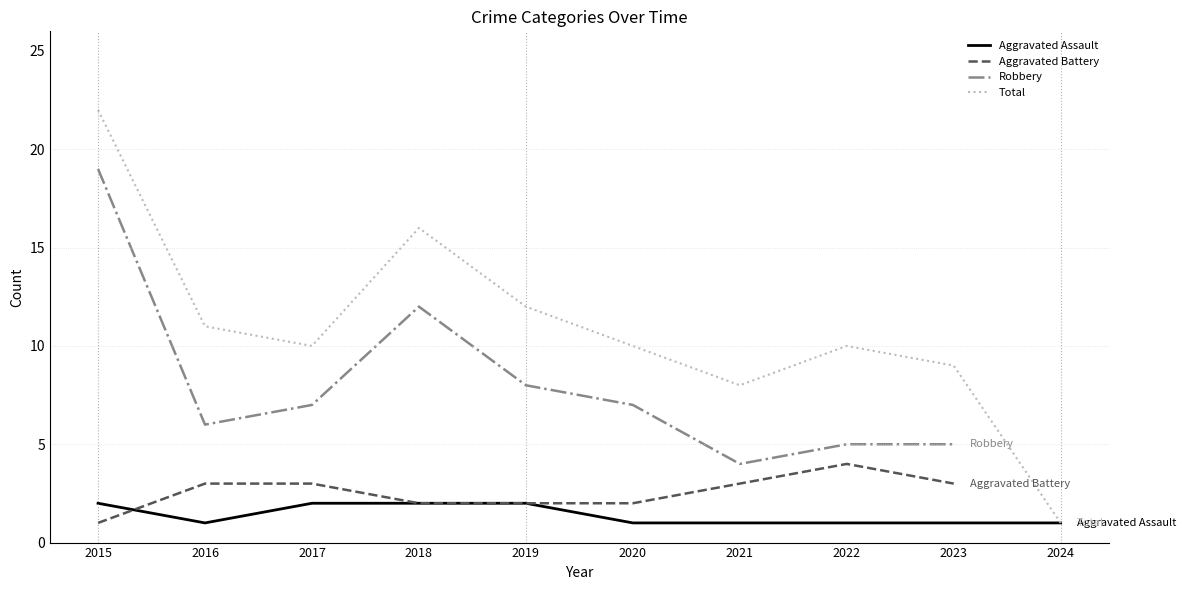

True or false: Aggravated Battery and Total cross at least once.

False